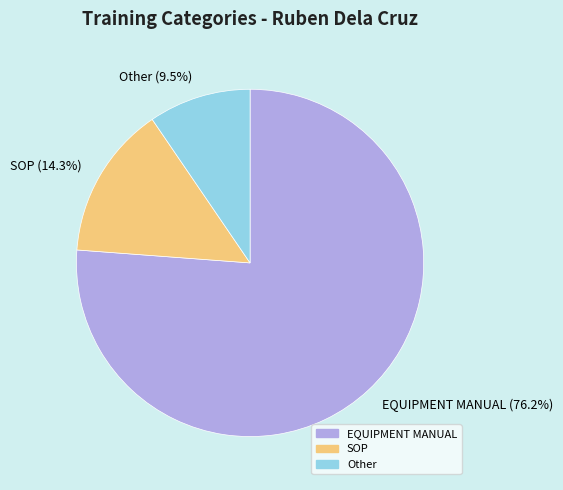

Approximately how many times larger is the value at SOP compared to EQUIPMENT MANUAL?

0.2